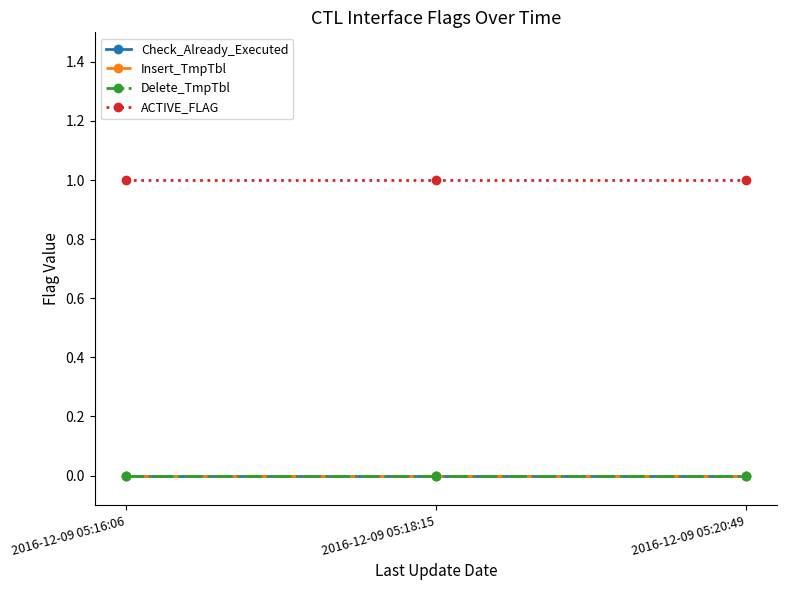

Which series has the largest total across all categories?

ACTIVE_FLAG